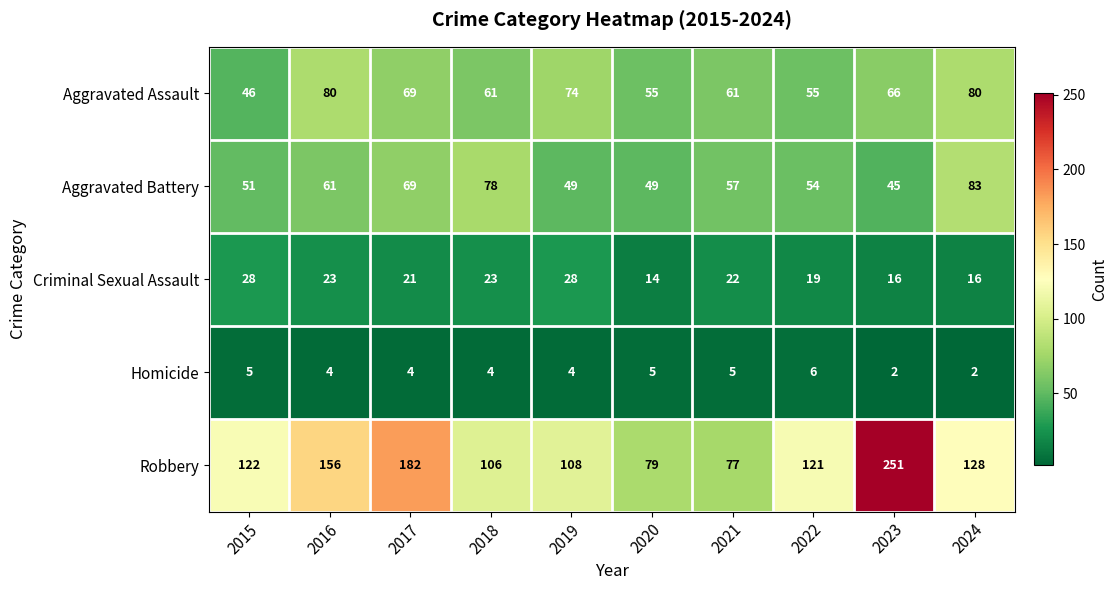

At which label does Robbery reach its minimum?

2021